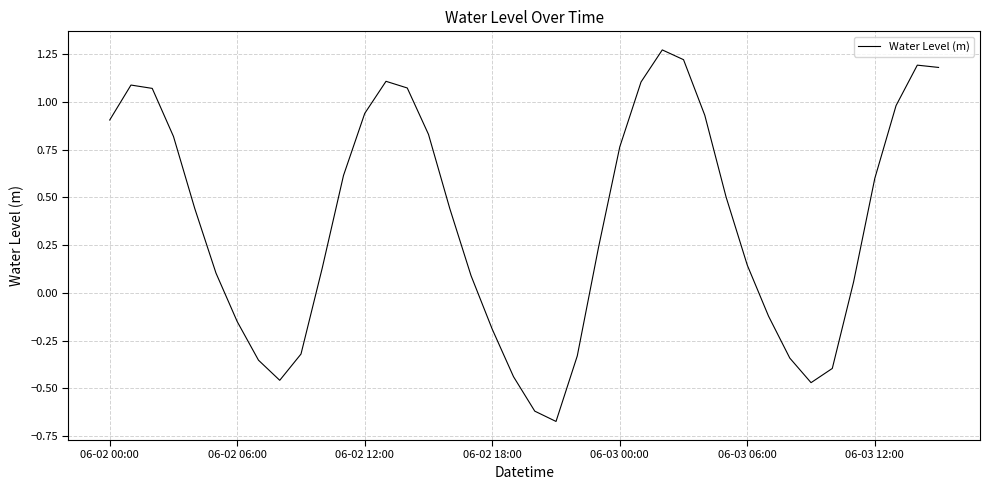

What is the difference between the maximum and minimum values?

1.9